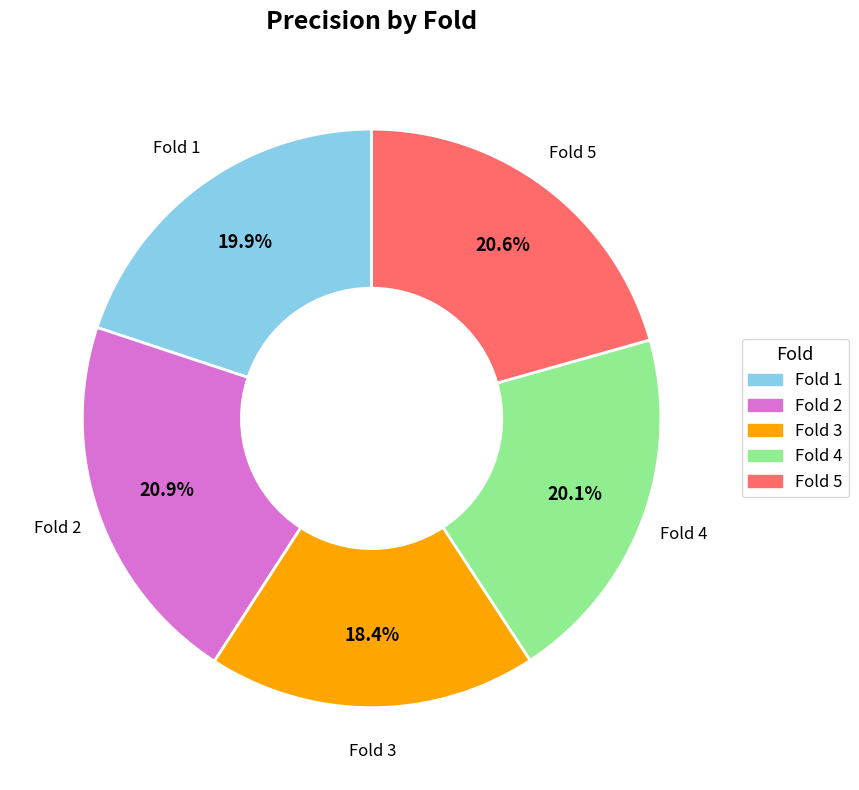

Is there any slice that represents more than half of the pie?

No